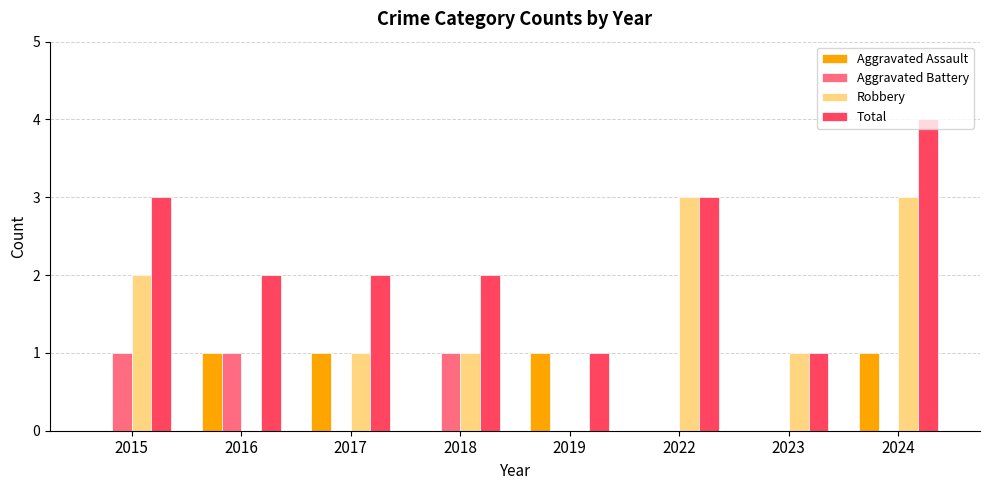

What is the total value across all series at 2018?

4